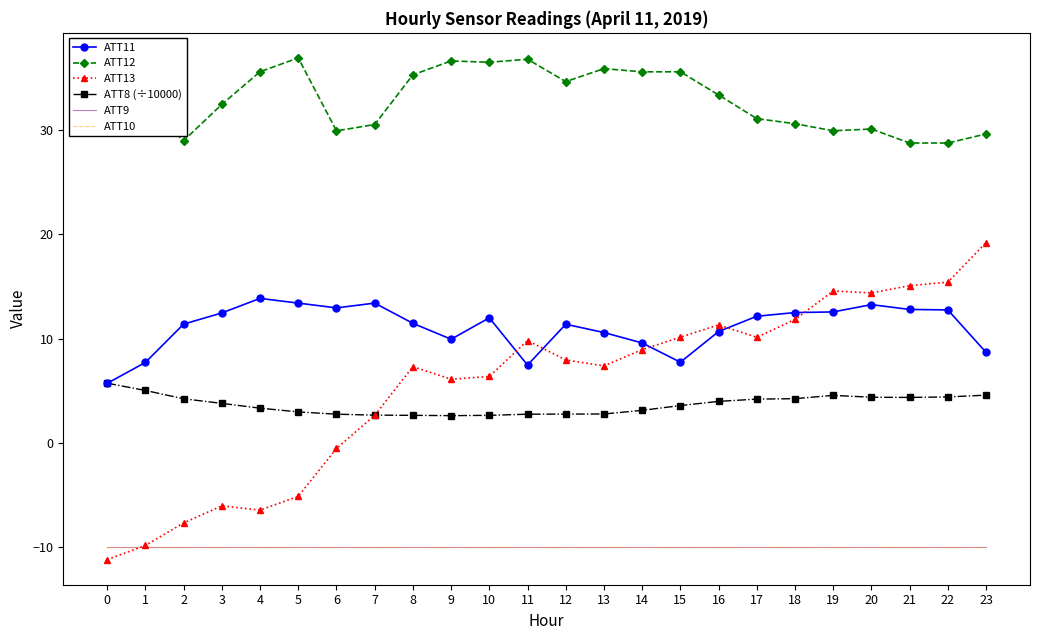

Which series has the largest total across all categories?

ATT12